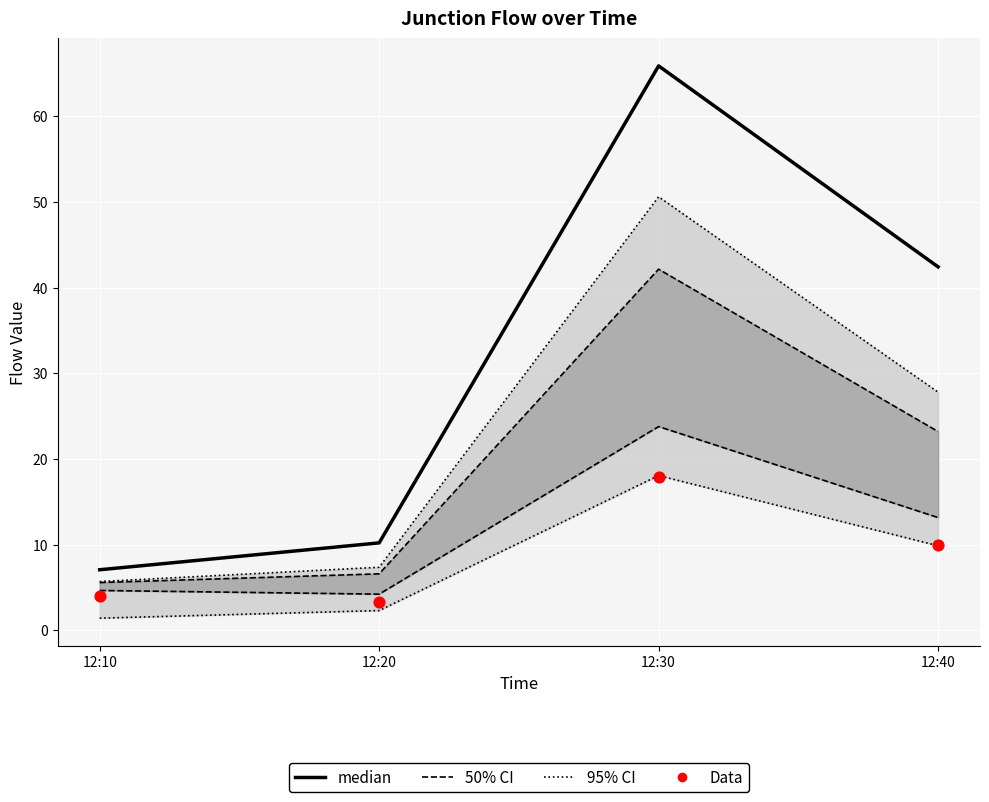

Which series has the largest total across all categories?

median